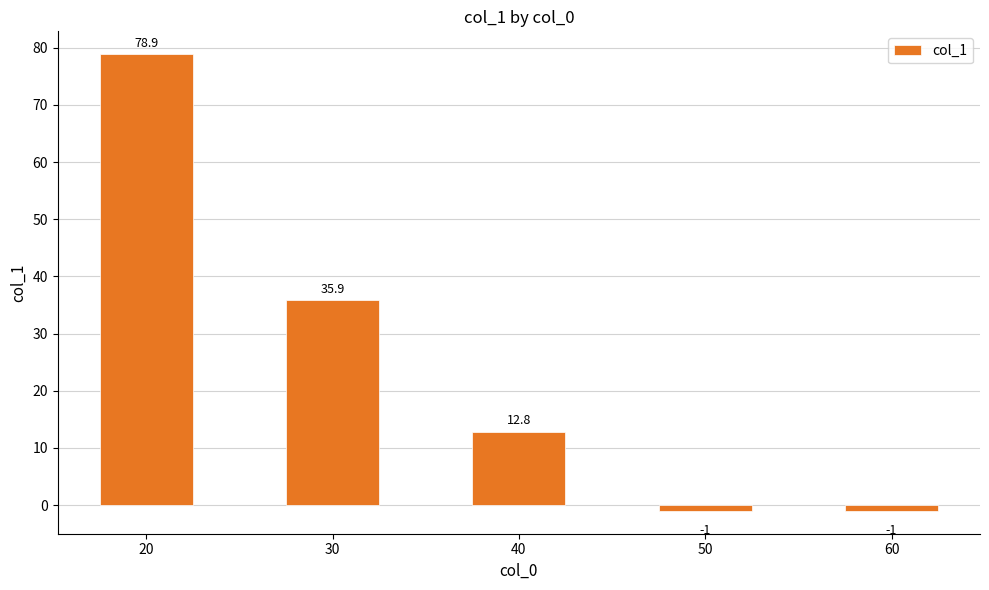

How many values are above zero?

3